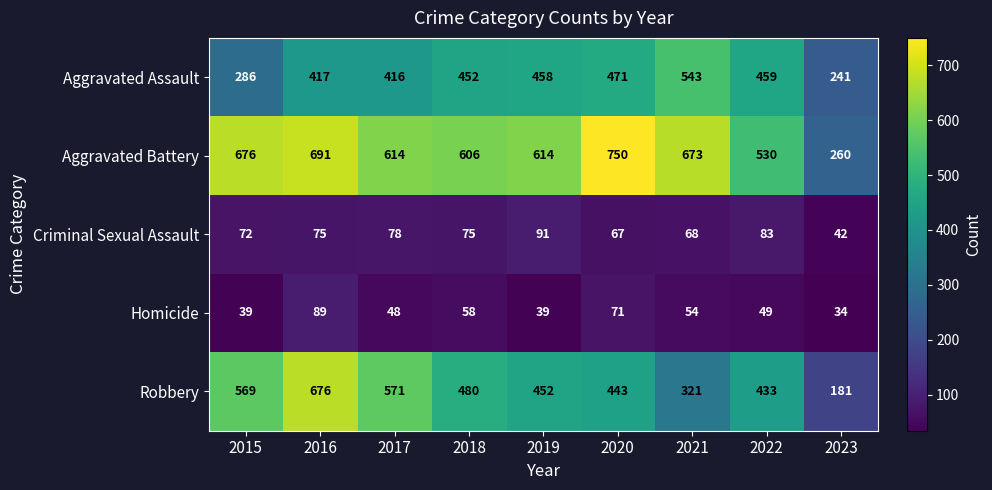

At which category does the chart reach its peak across all series?

2020